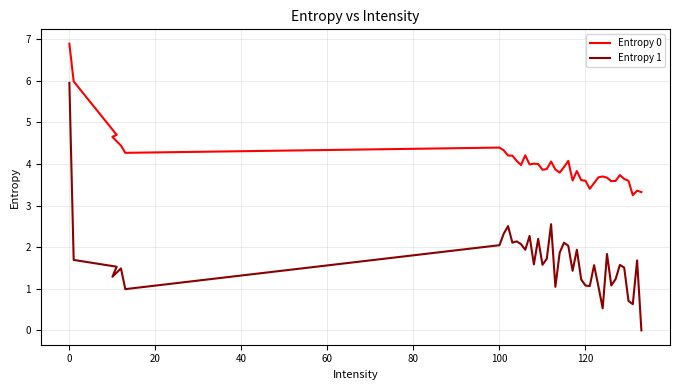

At 60, list the series in order from smallest to largest.

Entropy 1, Entropy 0